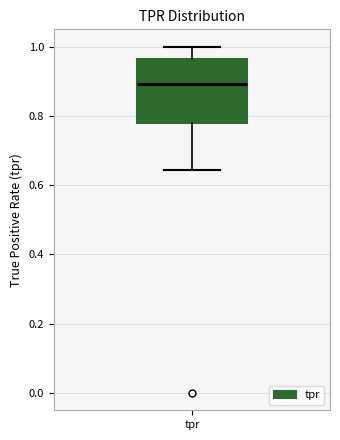

Read this box plot against the y-axis: the position of the median line, the range covered by the box, and the ends of both whiskers. The values are not printed on the chart, so give them approximately, as read against the axis.

median 0.90, box 0.78 to 0.96, whiskers 0.64 to 1.00